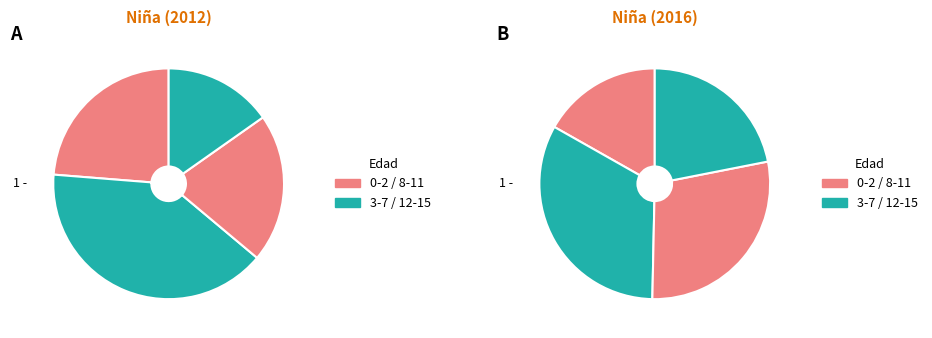

How many slices are in this pie chart?

4